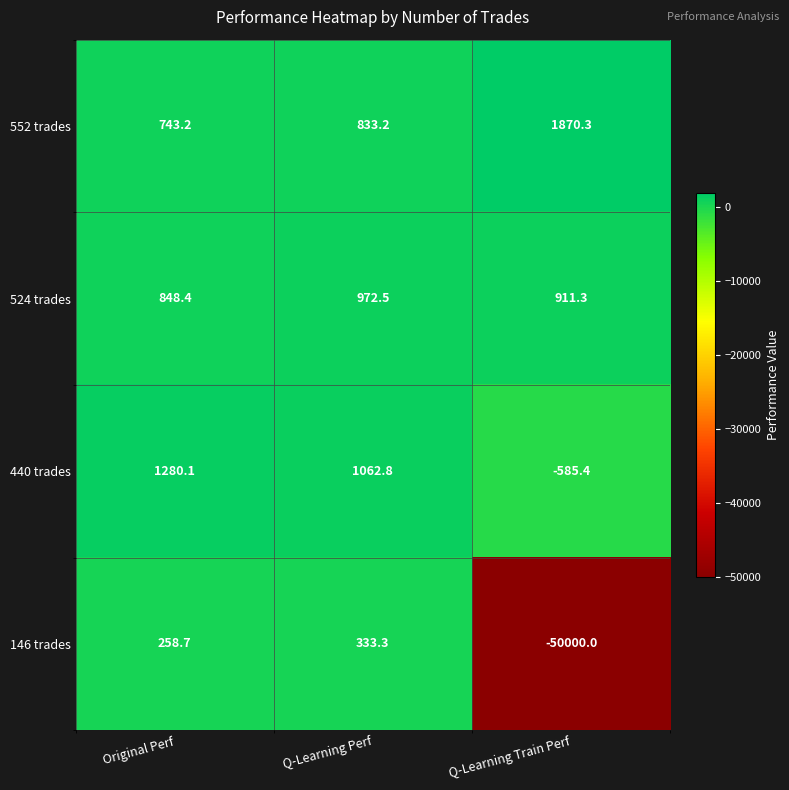

How many categories are shown in the chart?

3